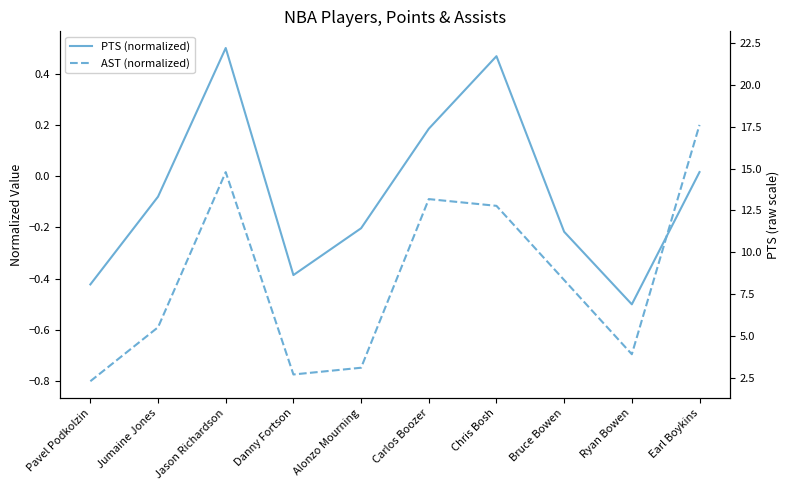

At how many categories does at least one series exceed 0?

4